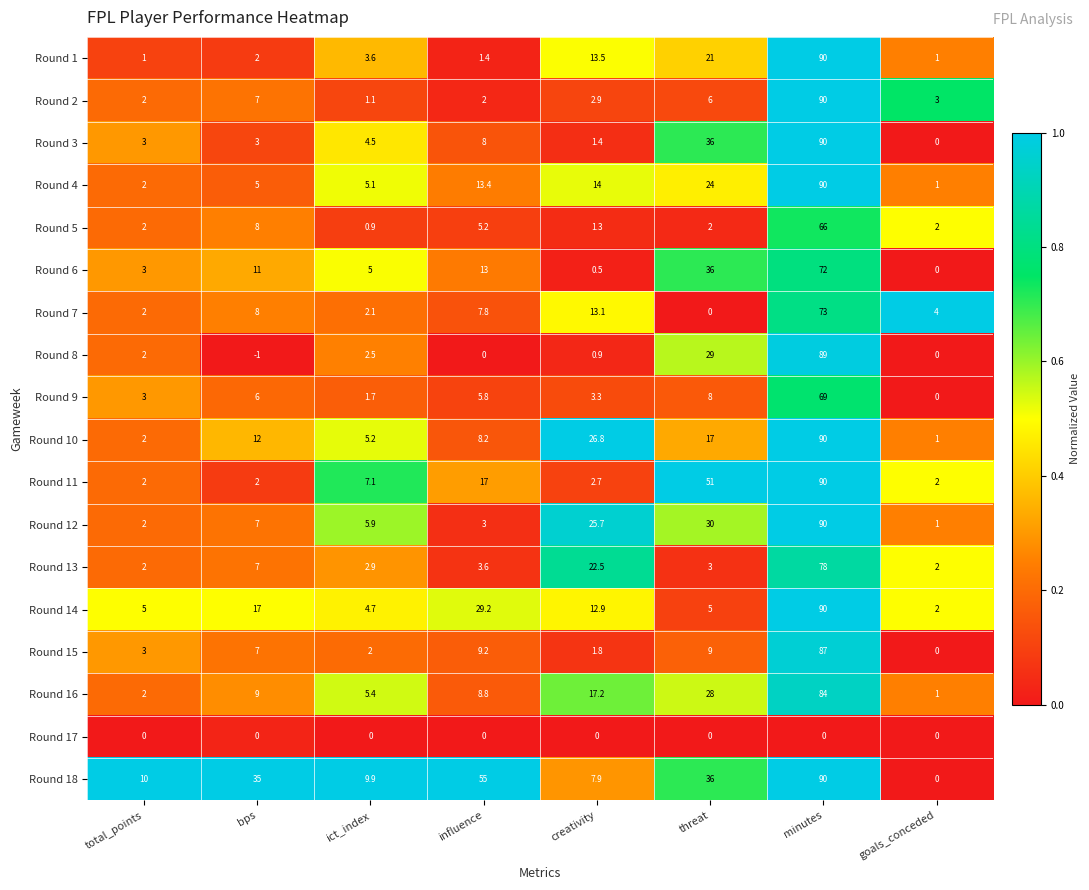

Where does the Round 7 series first go above 7?

bps